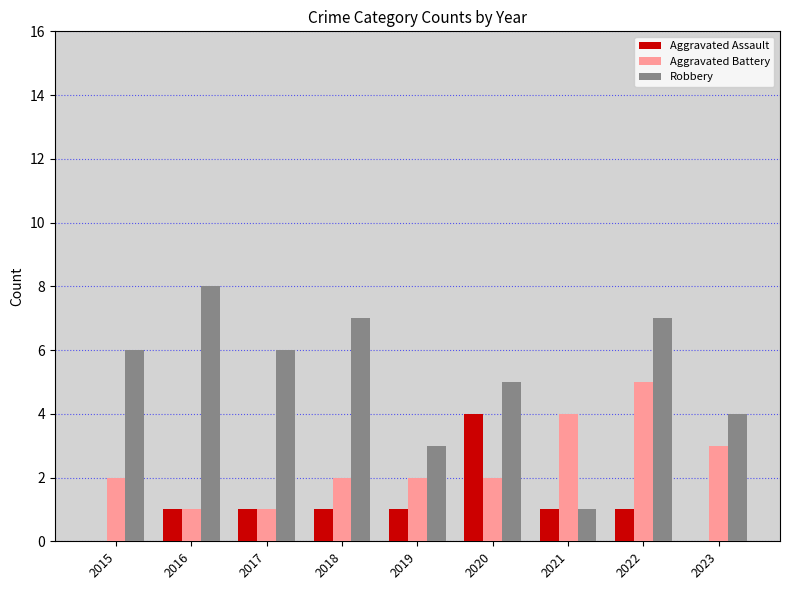

Which series has the largest total across all categories?

Robbery